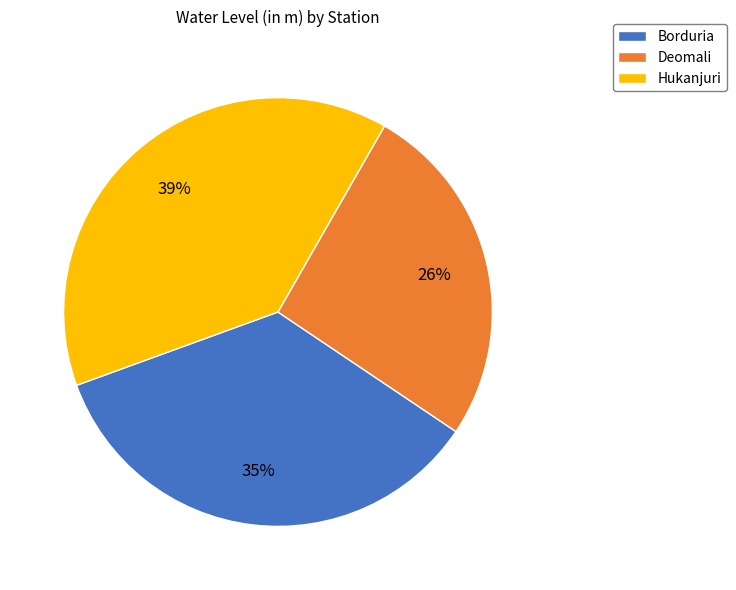

Combined, do Hukanjuri and Borduria account for over 50%?

Yes